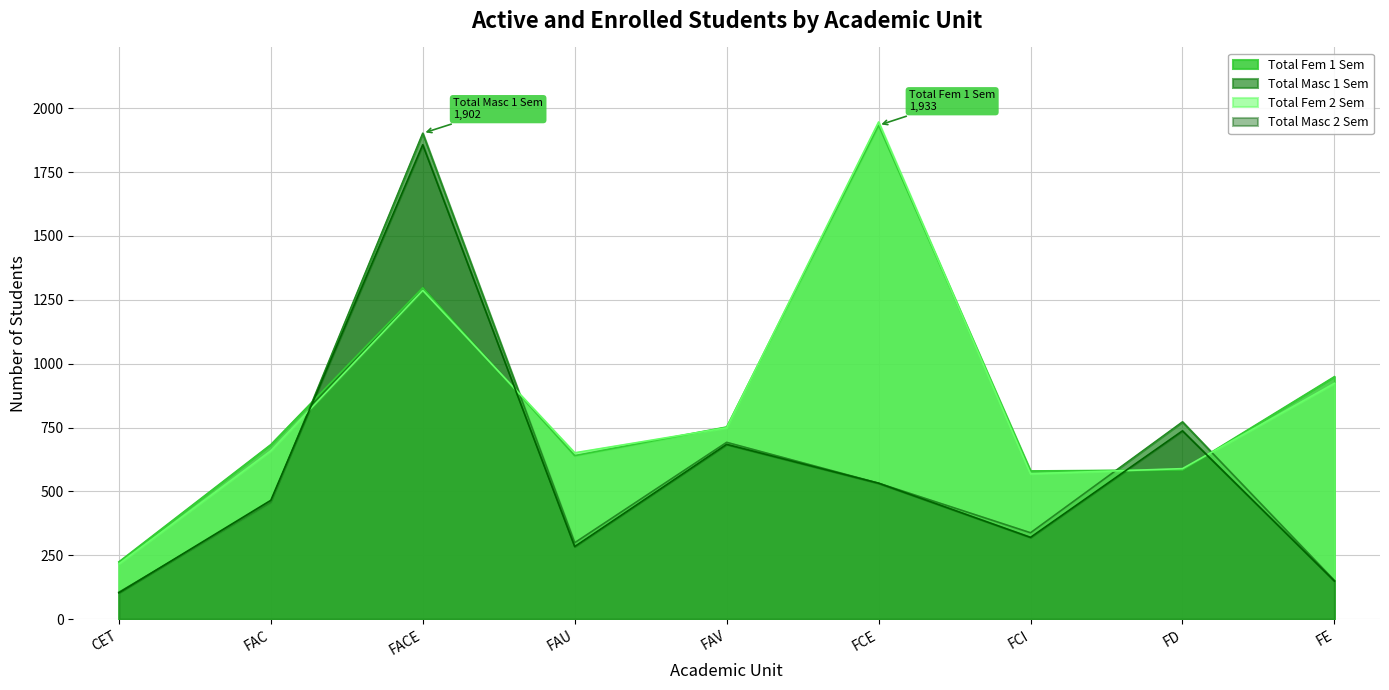

How many categories are shown in the chart?

9